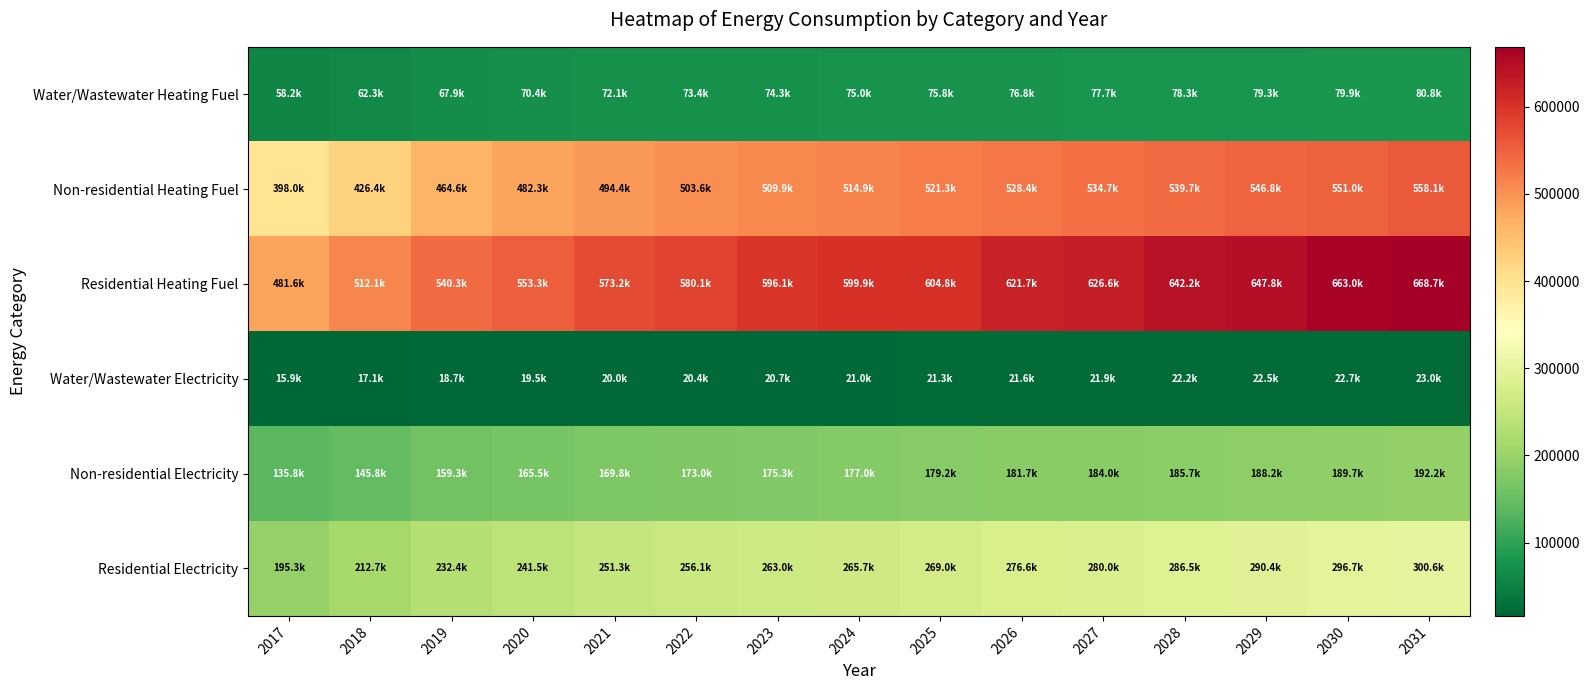

At which category is the sum across all series the highest?

2031